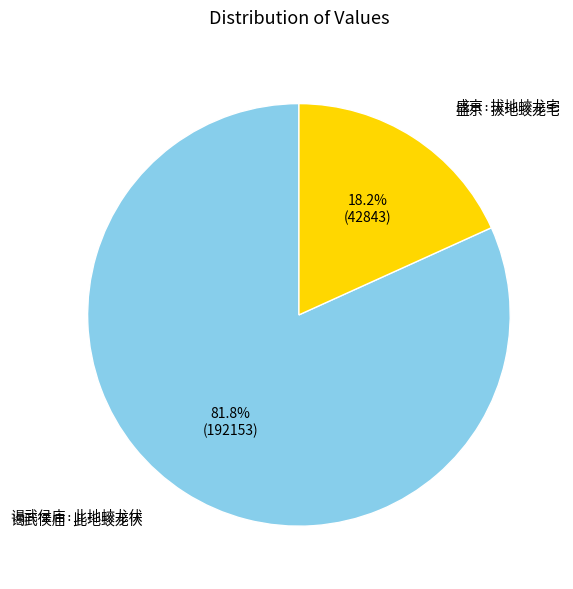

Rank the categories by value from lowest to highest.

盛京·拔地蛟龙宅, 谒武侯庙·此地蛟龙伏